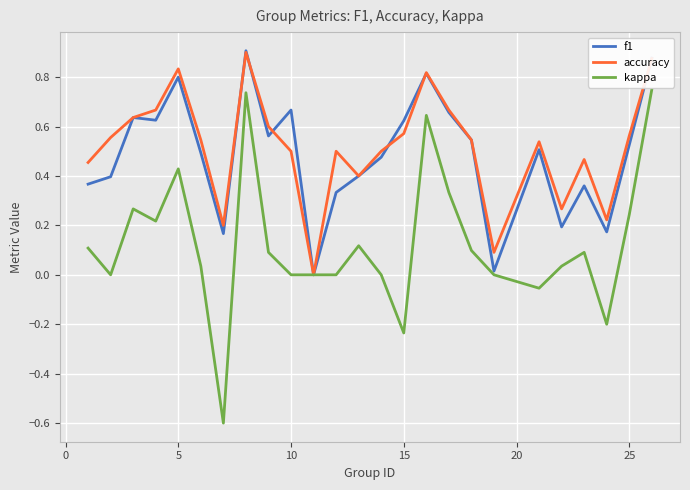

Which series has the largest range (max minus min)?

kappa